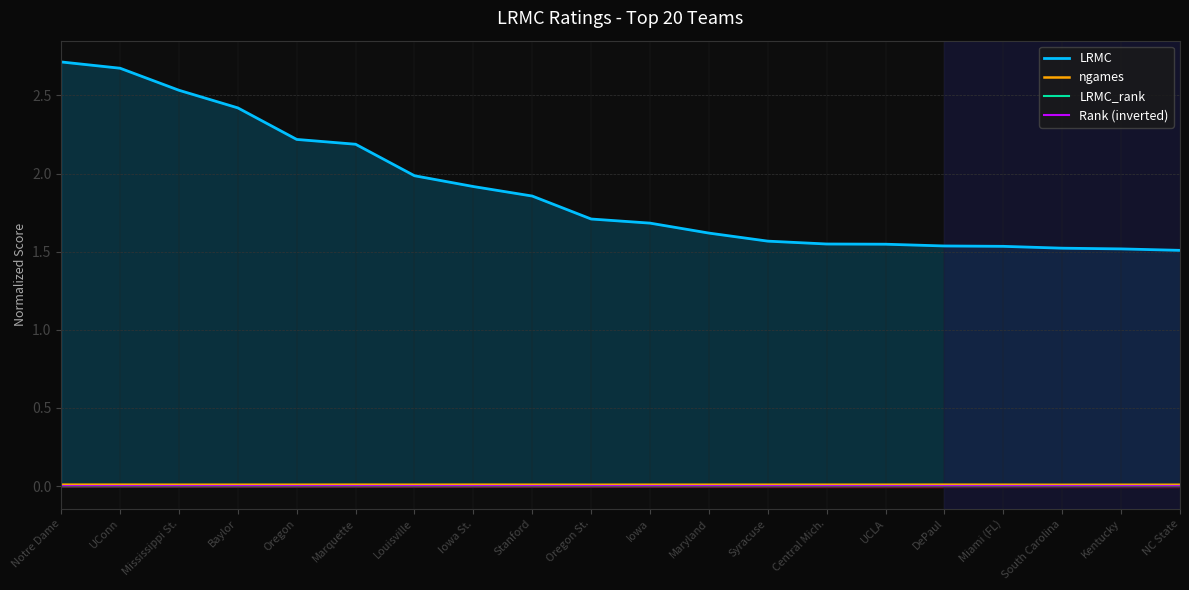

True or false: Rank (inverted) and LRMC_rank cross at least once.

False